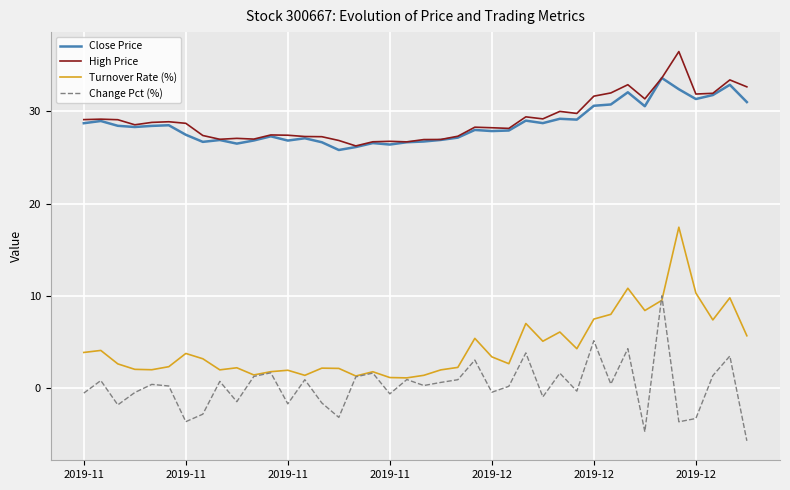

True or false: Close Price and Turnover Rate (%) cross at least once.

False